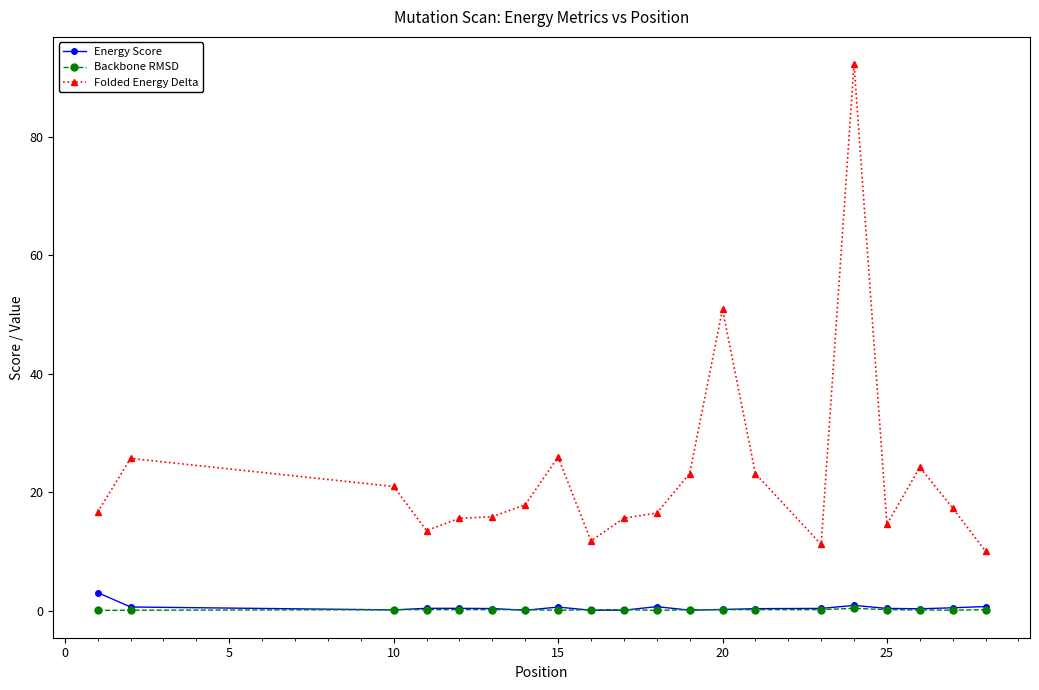

True or false: Backbone RMSD and Folded Energy Delta cross at least once.

False